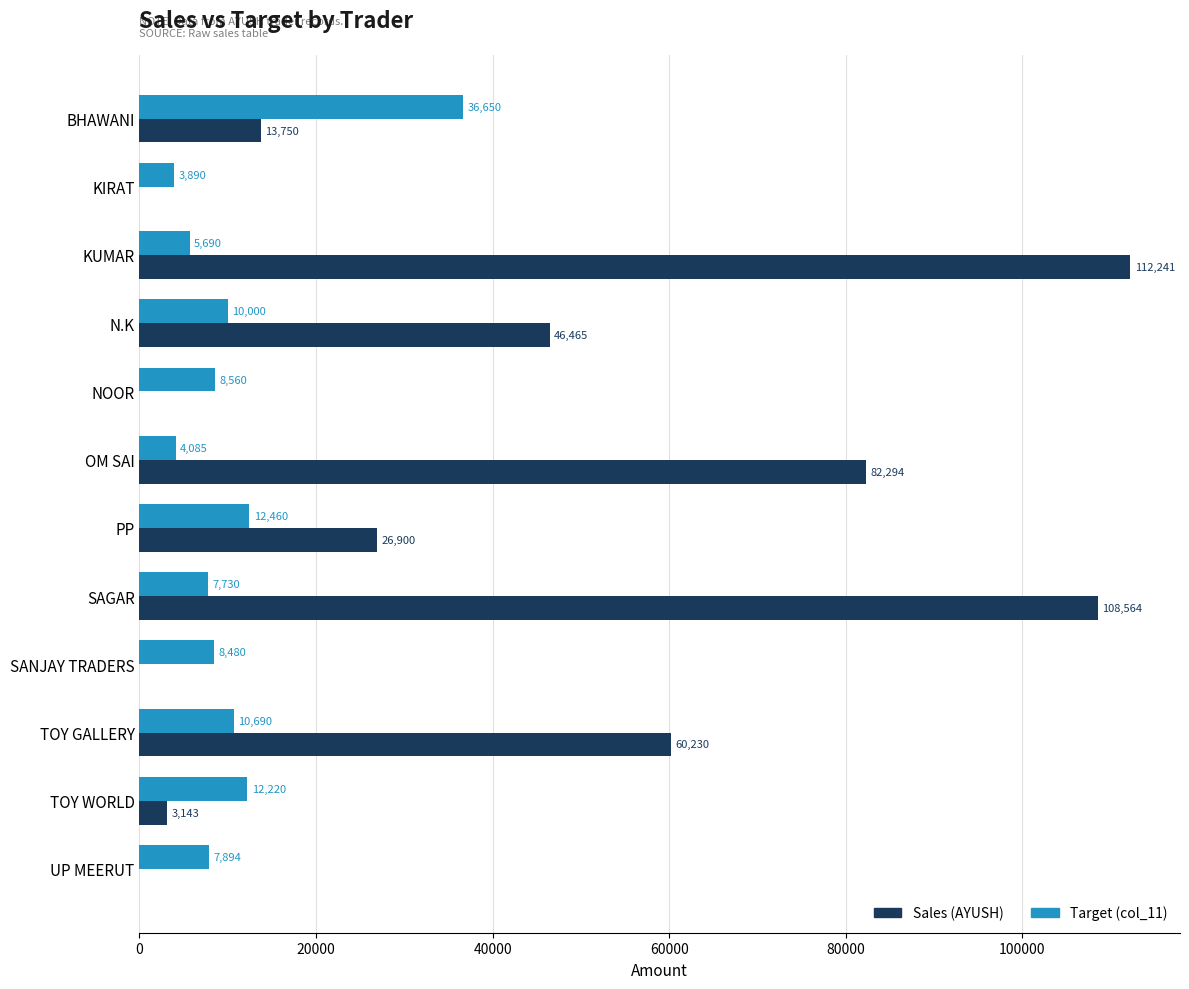

What is the maximum value shown in the chart?

112241